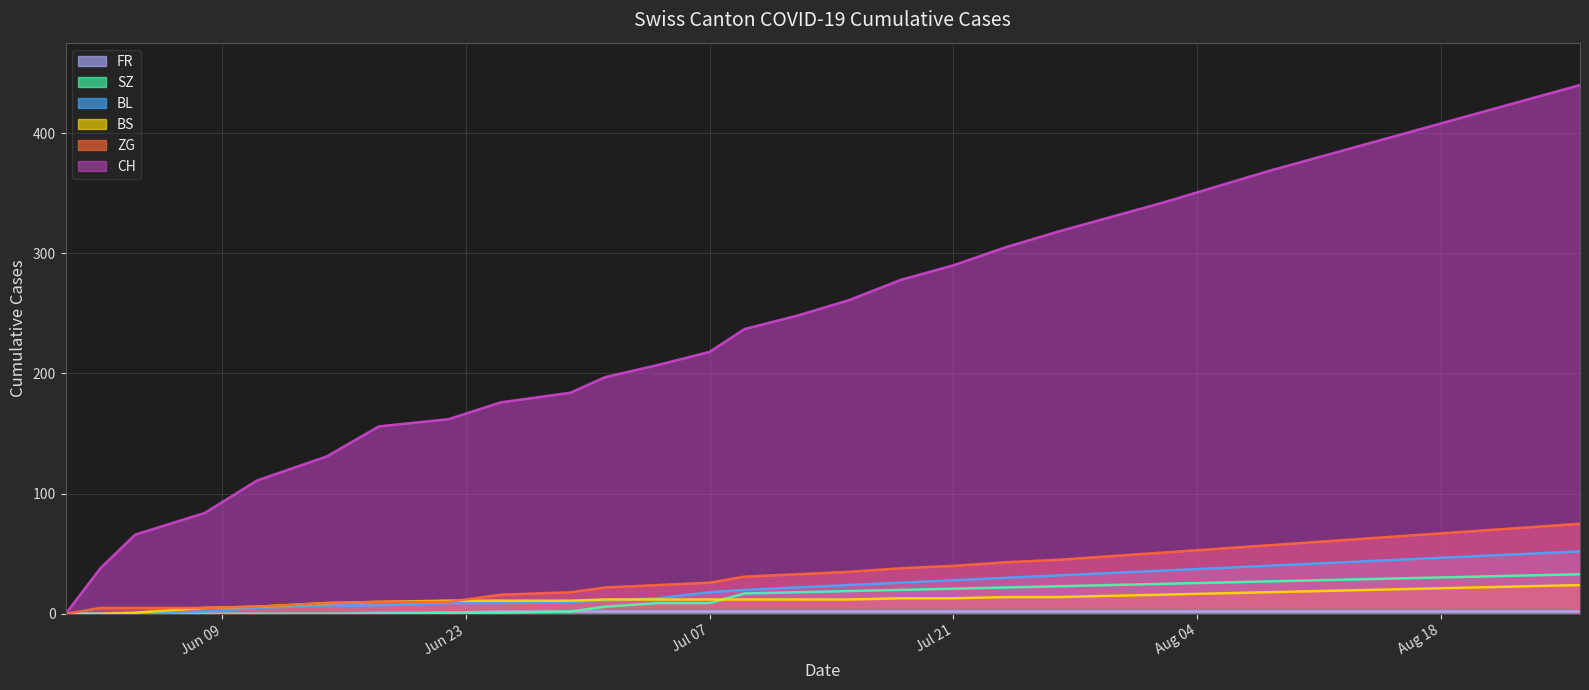

Which series has the largest range (max minus min)?

CH